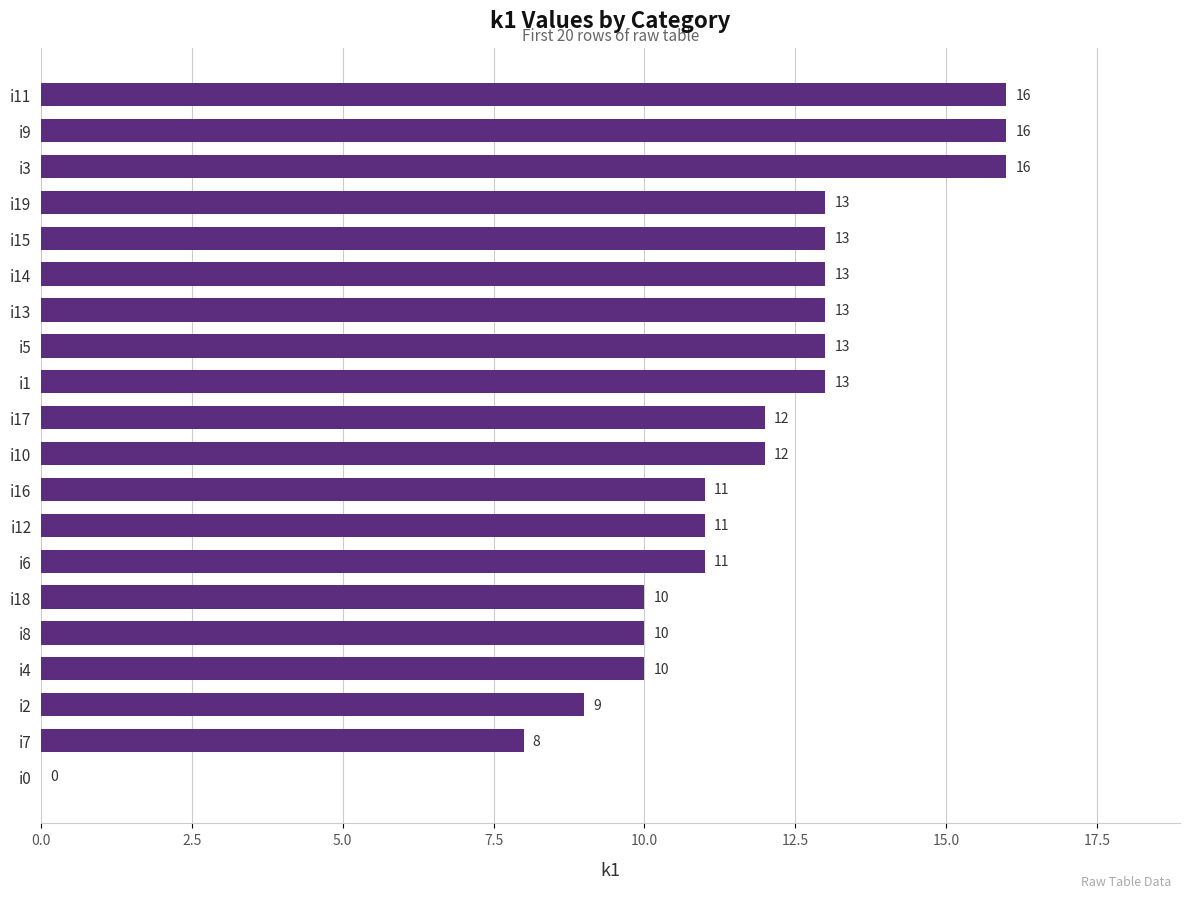

Reading bottom to top, transcribe all the data shown in this chart.

i0=0	i7=8	i2=9	i4=10	i8=10	i18=10	i6=11	i12=11	i16=11	i10=12	i17=12	i1=13	i5=13	i13=13	i14=13	i15=13	i19=13	i3=16	i9=16	i11=16